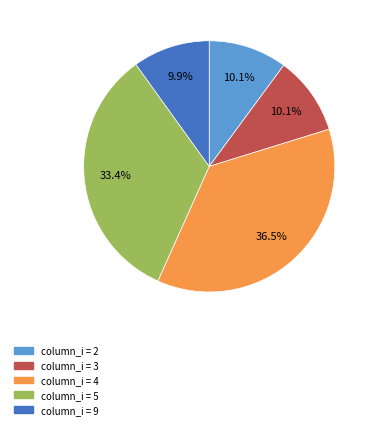

Is there any slice that represents more than half of the pie?

No